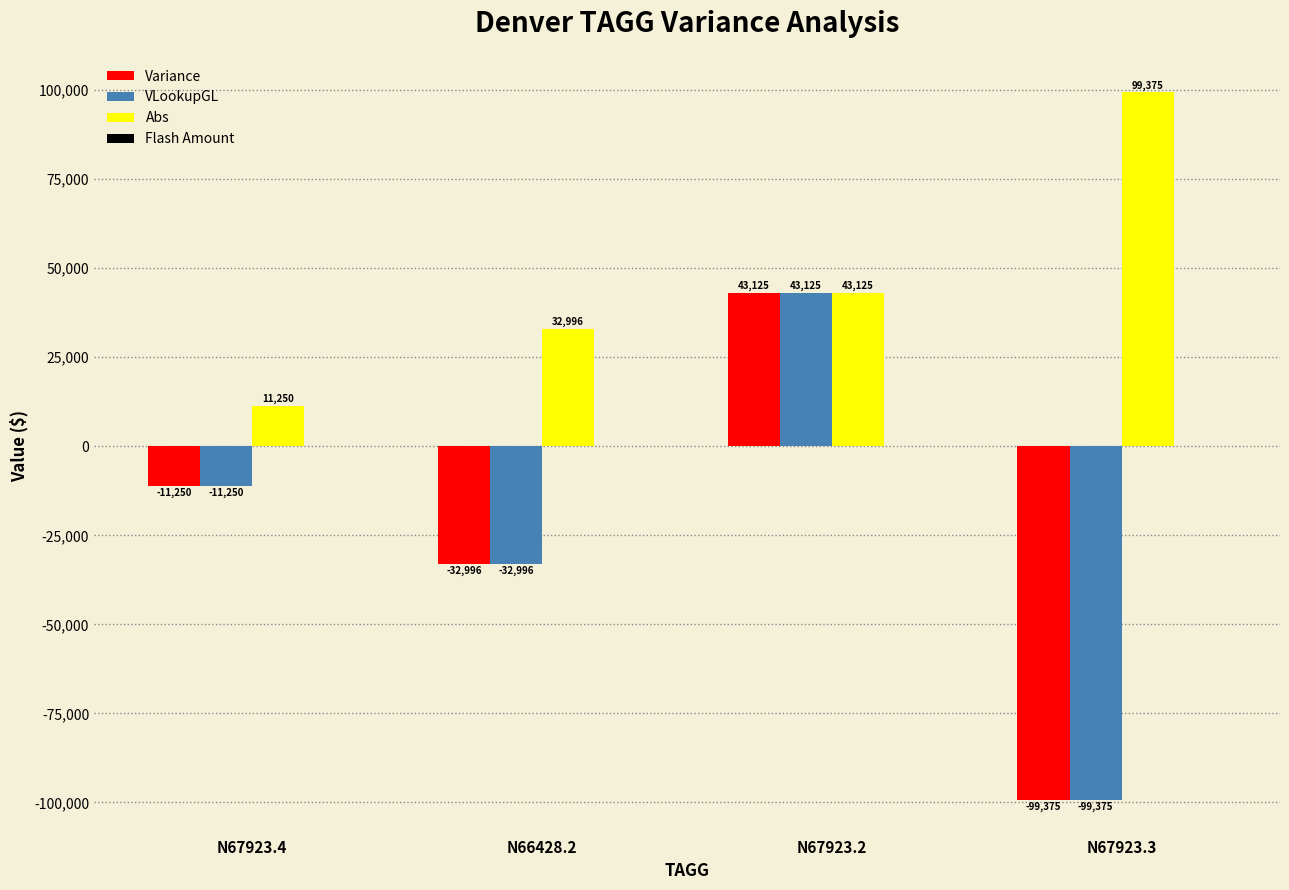

What is the difference between the highest and lowest values at N67923.4?

22500.0